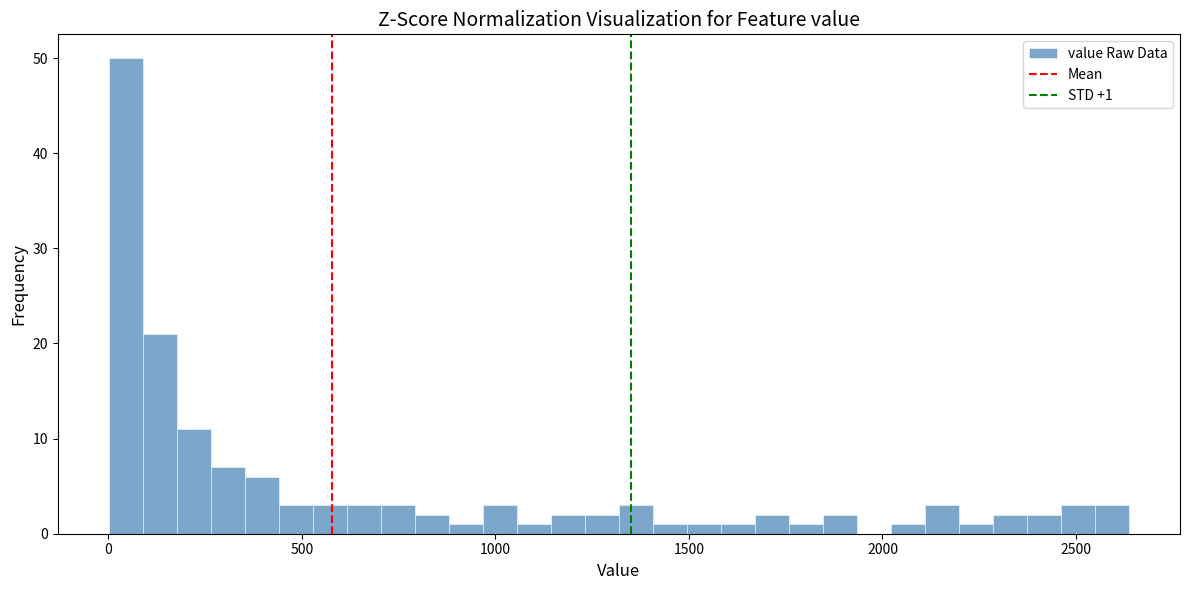

Read against the x-axis, roughly where is the centre of the tallest bar?

50